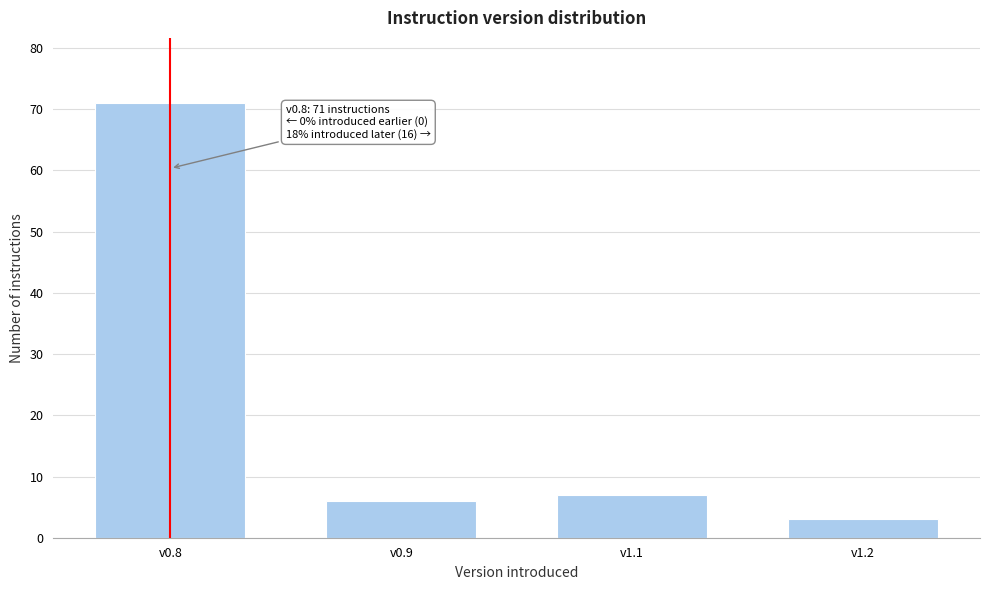

Reading left to right, transcribe all the data shown in this chart.

v0.8=71	v0.9=6	v1.1=7	v1.2=3